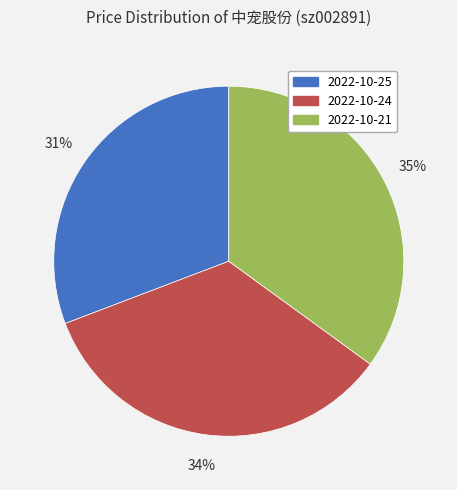

Which slice is the largest?

2022-10-21